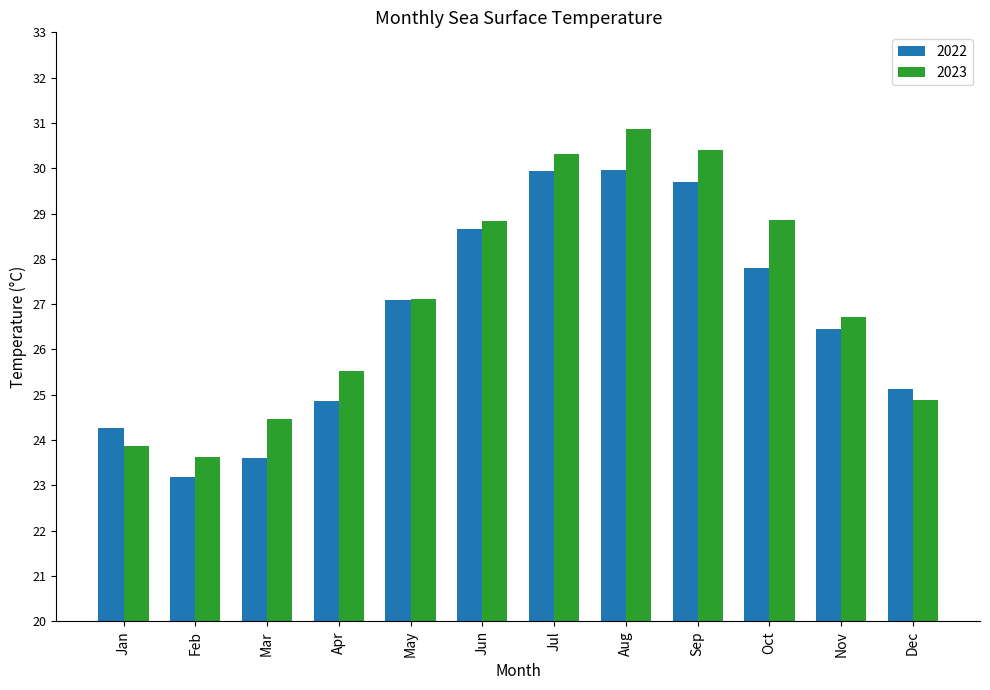

What is the sum of all 2023 values?

325.5